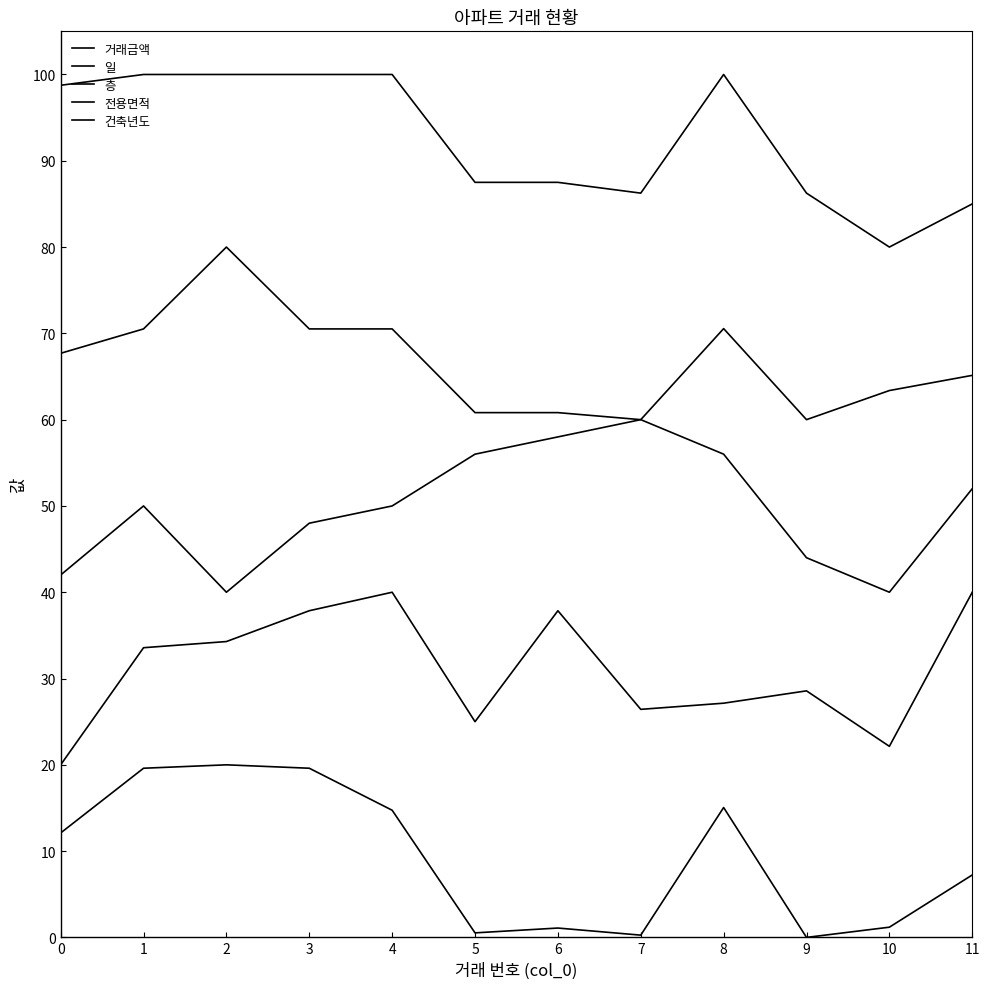

How many lines are shown in the chart?

5